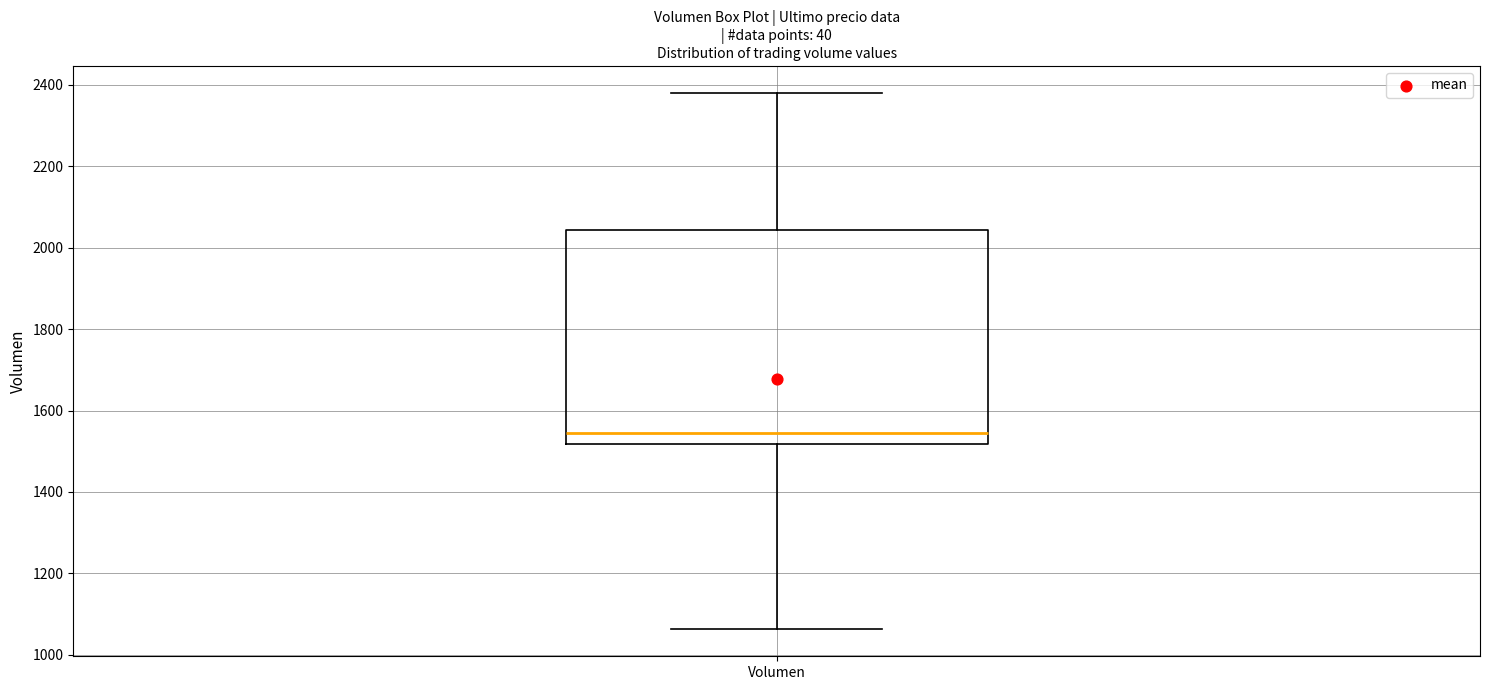

Read this box plot against the y-axis: the position of the median line, the range covered by the box, and the ends of both whiskers. The values are not printed on the chart, so give them approximately, as read against the axis.

median 1540, box 1520 to 2040, whiskers 1060 to 2380